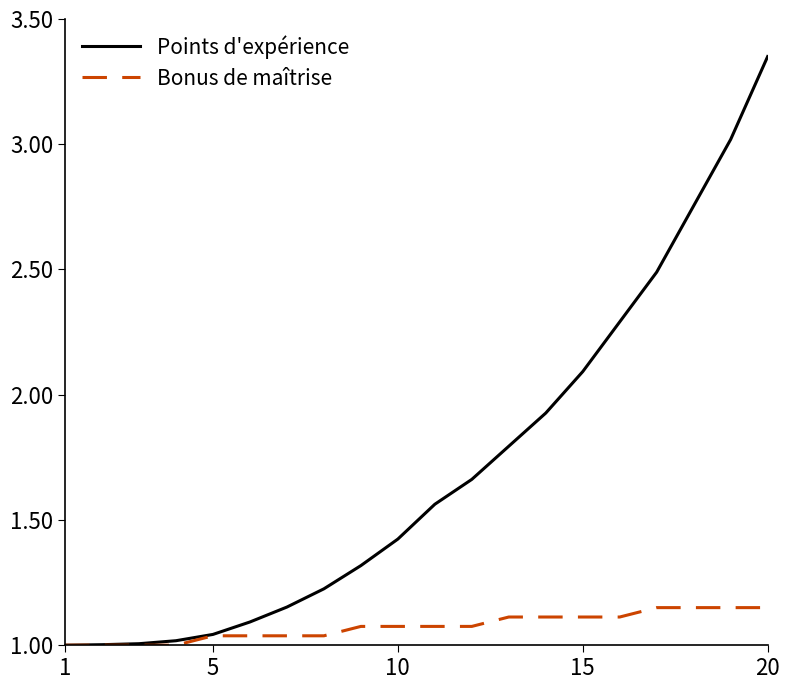

Rank the series by their maximum value, from highest to lowest.

Points d'expérience, Bonus de maîtrise